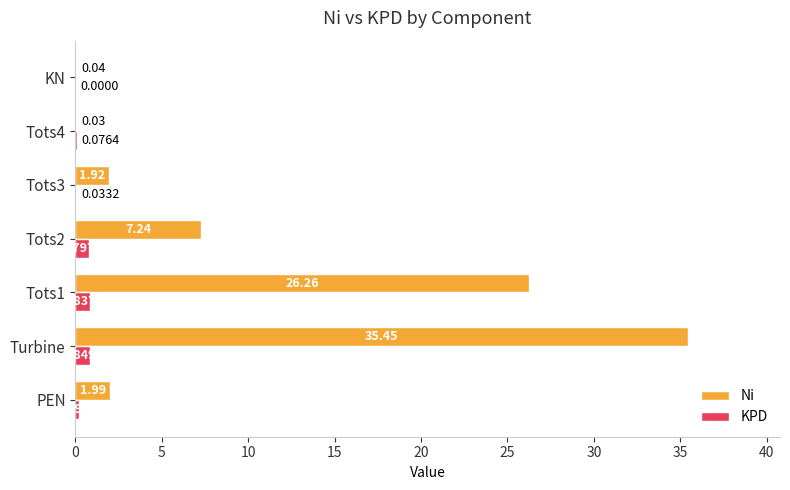

Which series changed the most between Tots1 and Tots2?

Ni